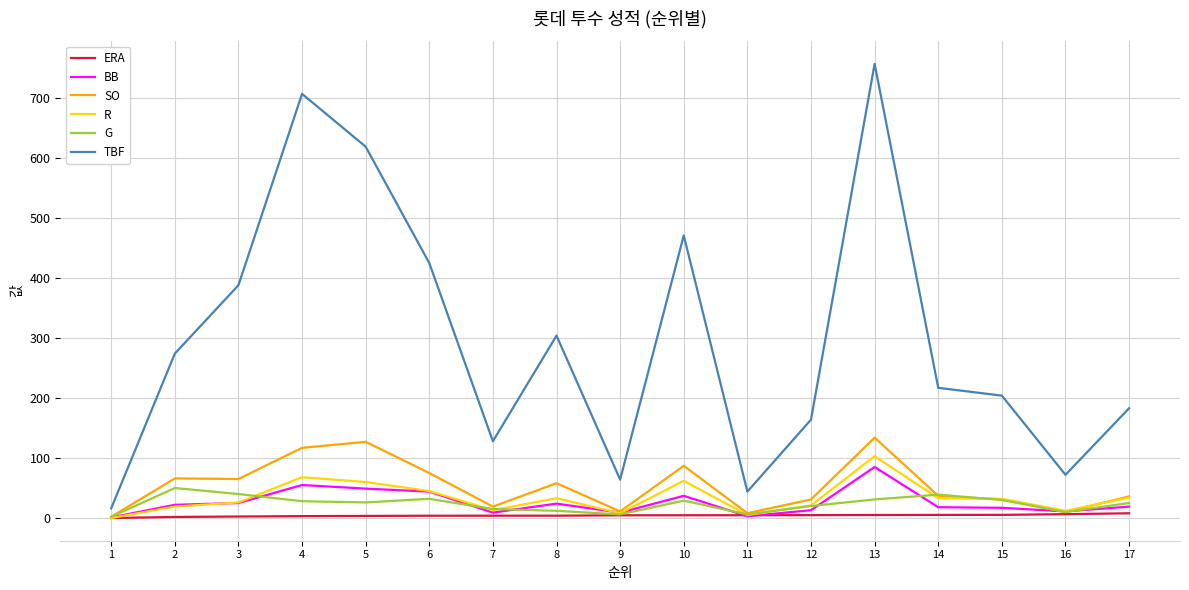

What is the total value across all series at 17?

304.9